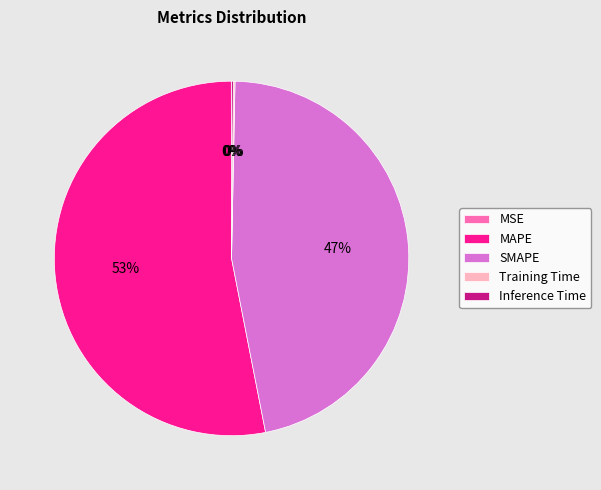

Combined, do MAPE and SMAPE account for over 50%?

Yes